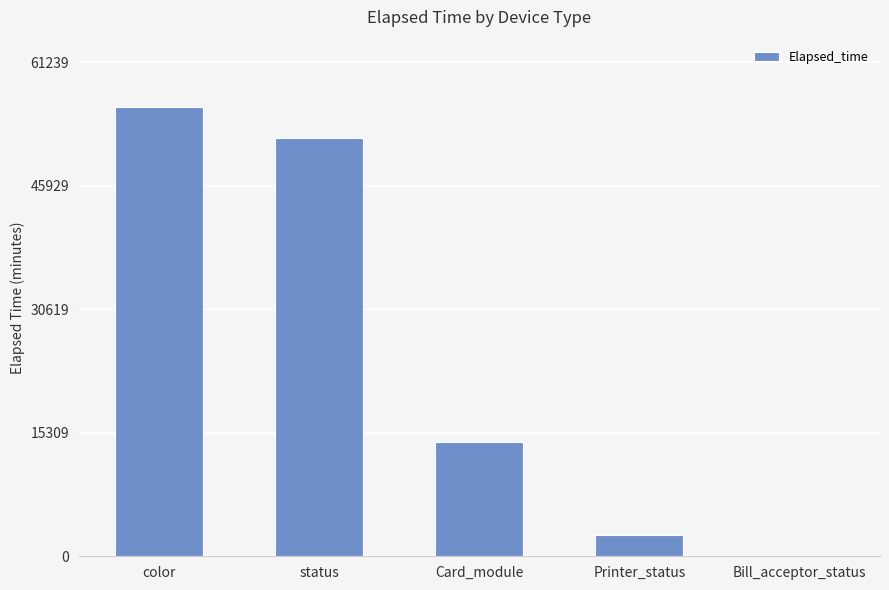

Are the bars horizontal?

No